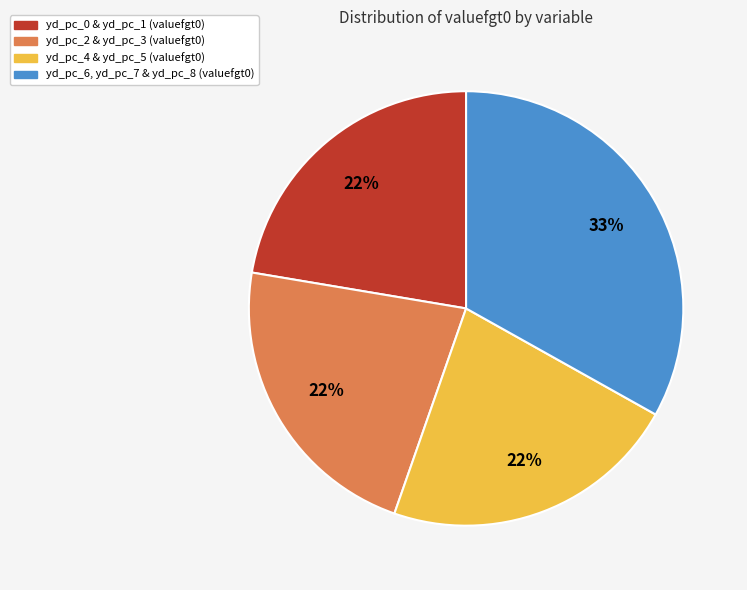

To the nearest percent, what is the average slice percentage?

25%